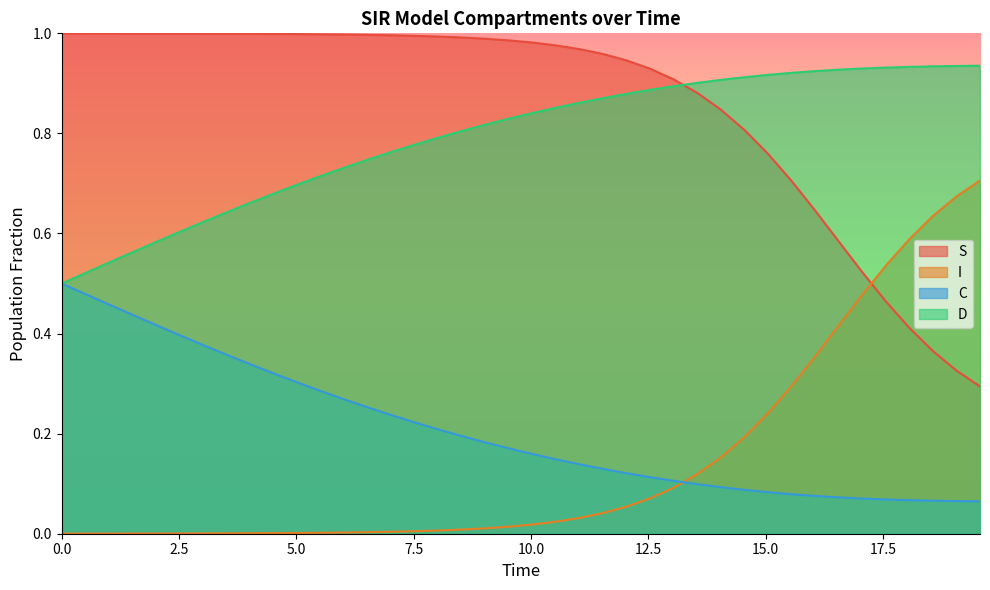

Rank the series by their maximum value, from highest to lowest.

S, D, I, C